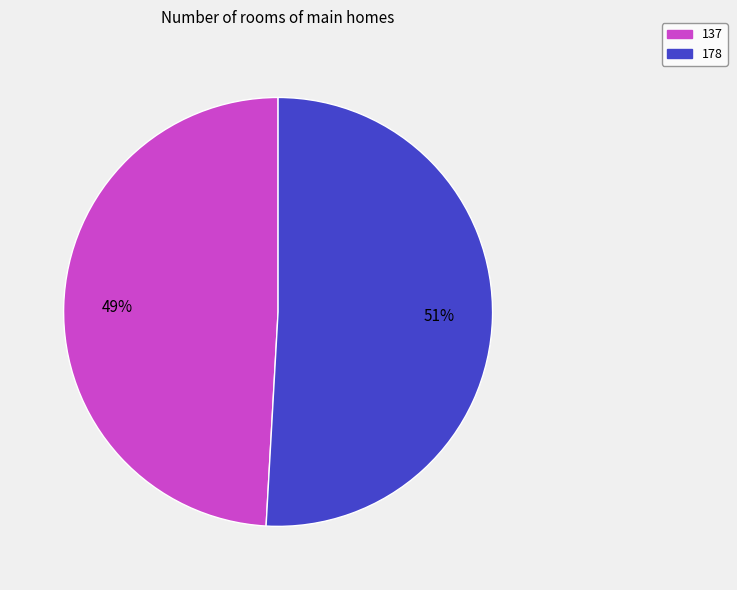

Between 137 and 178, which is larger?

178